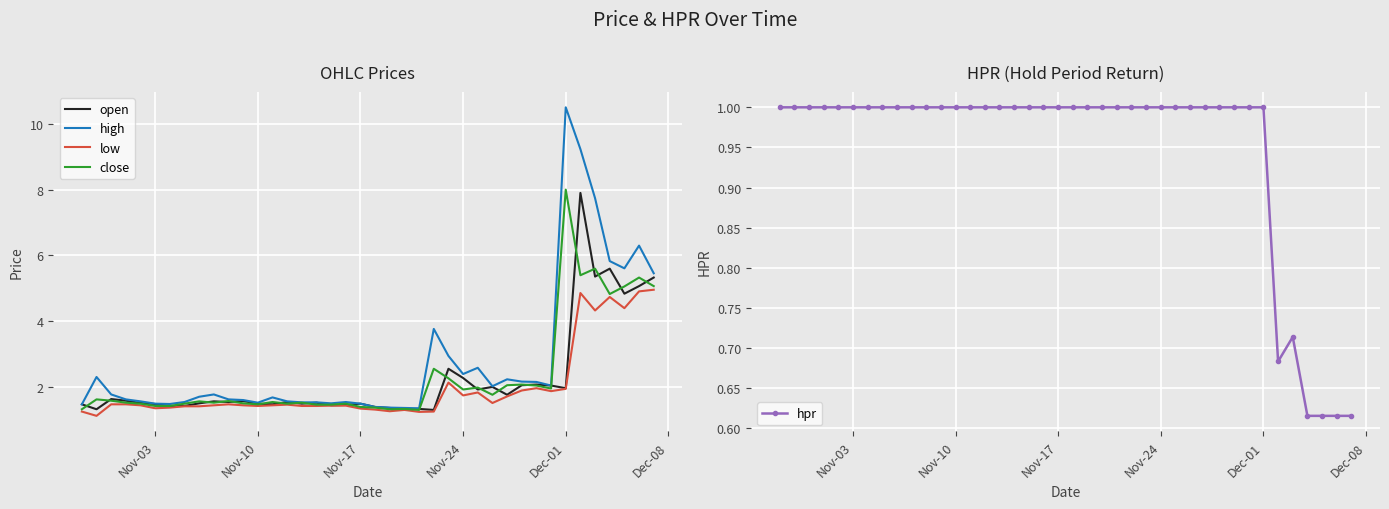

Count the number of categories in the chart.

40